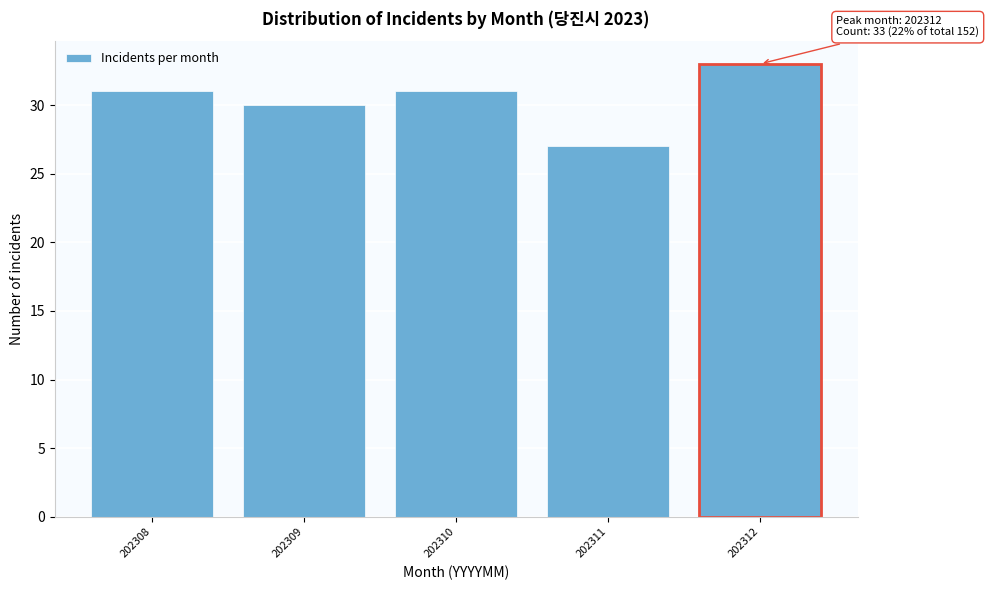

Reading left to right, what are all the values shown in this chart?

202308=31	202309=30	202310=31	202311=27	202312=33